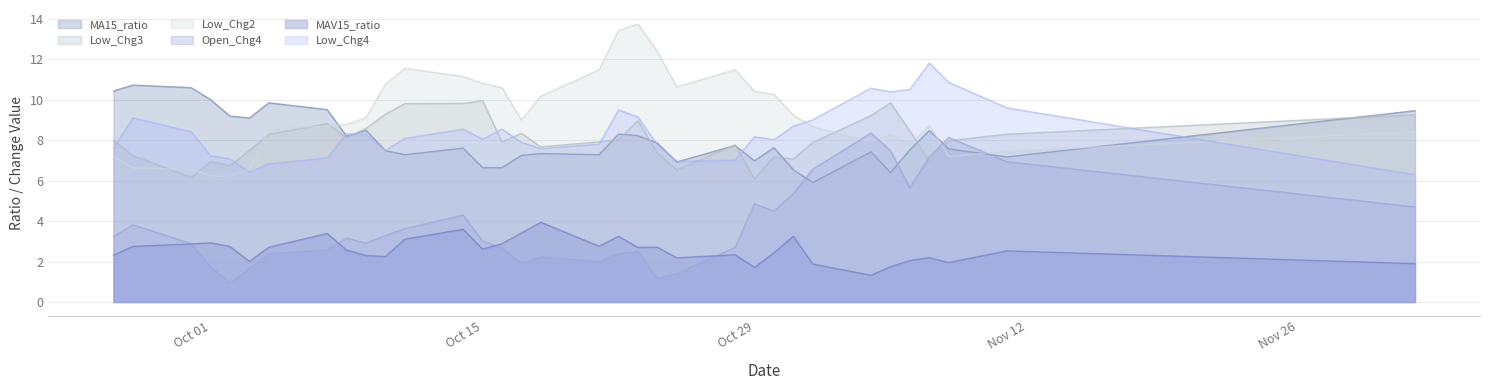

How many categories are shown in the chart?

34